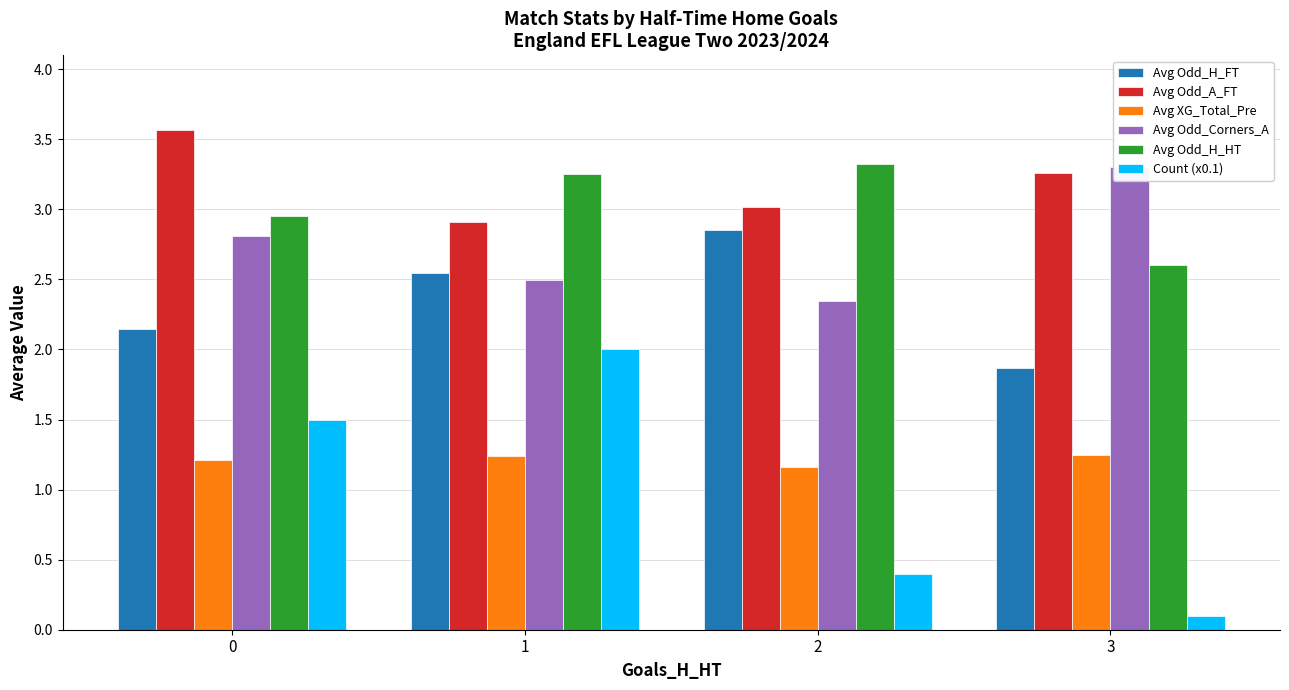

At which category is the sum across all series the highest?

1